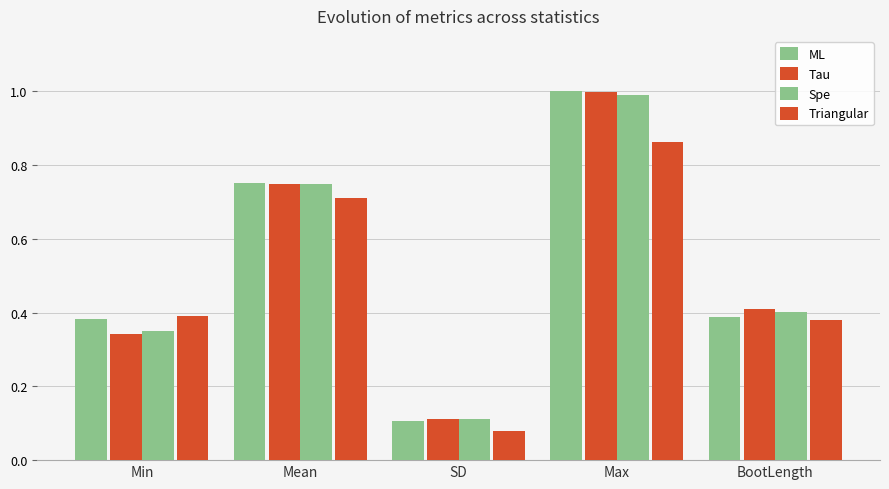

What position from the left is Max?

4